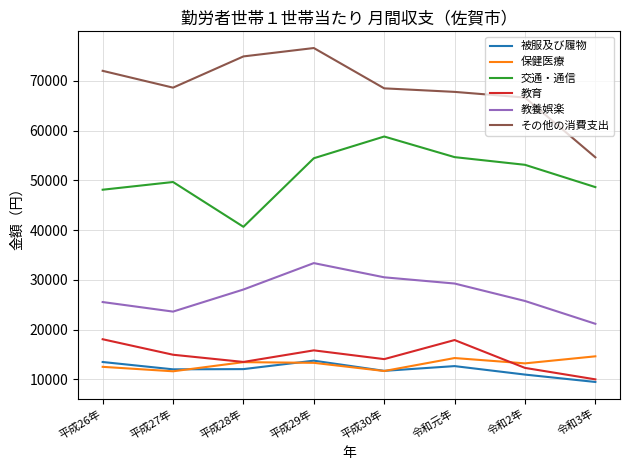

At which category does 被服及び履物 reach its first local peak?

平成29年